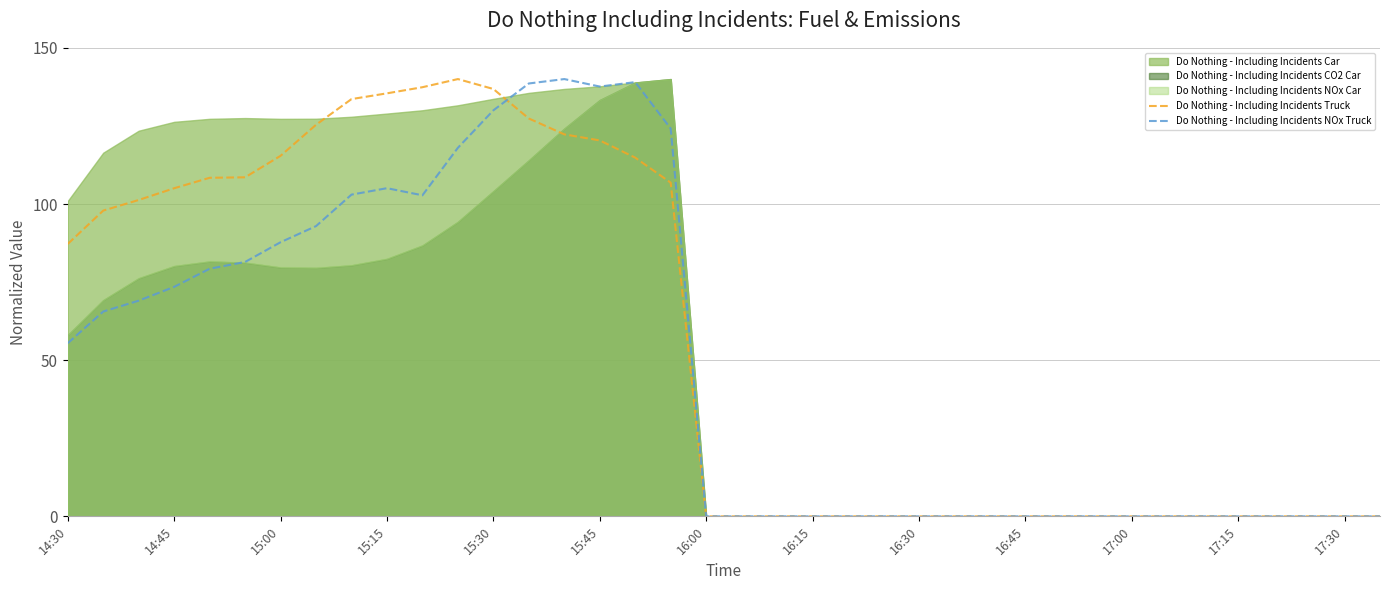

How many lines are shown in the chart?

2